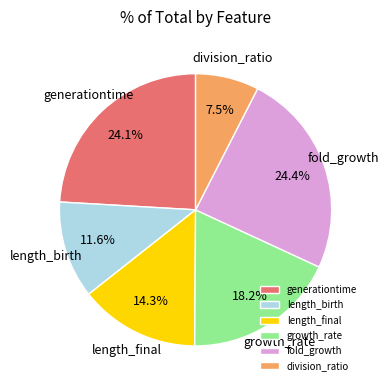

Combined, do division_ratio and length_birth account for over 50%?

No